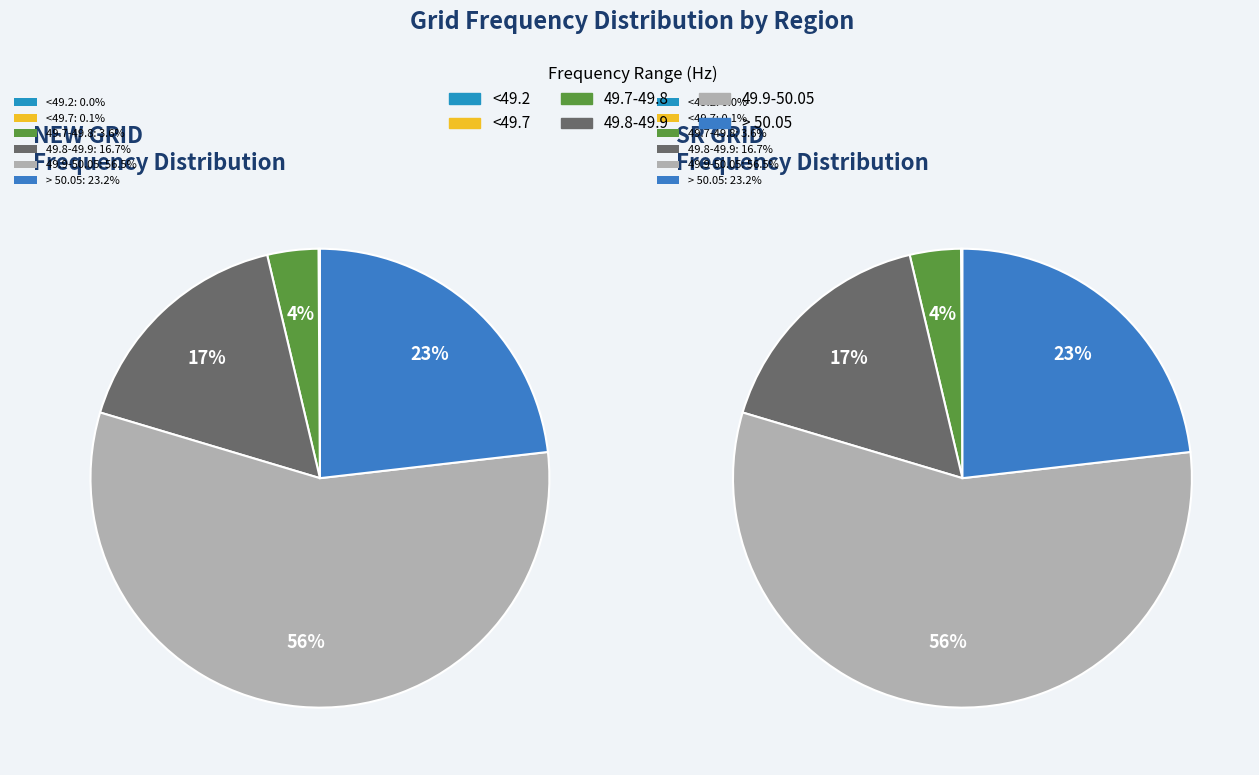

To the nearest percent, what percentage of the pie is SR GRID?

50%